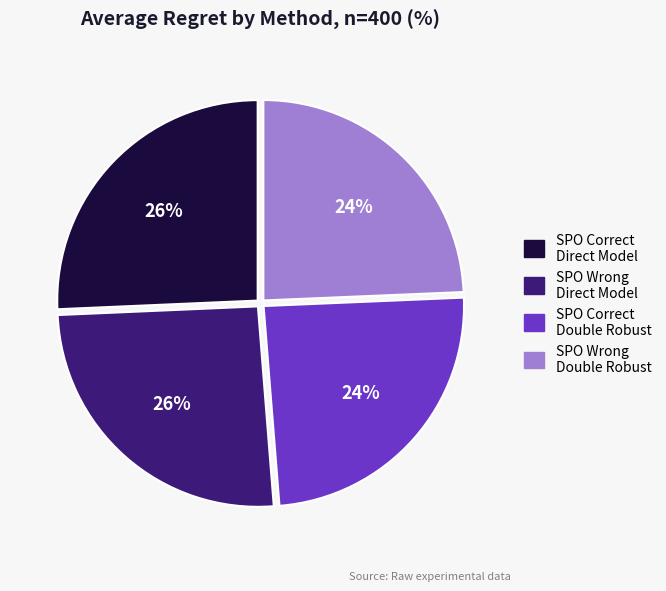

Does any single category account for the majority?

No